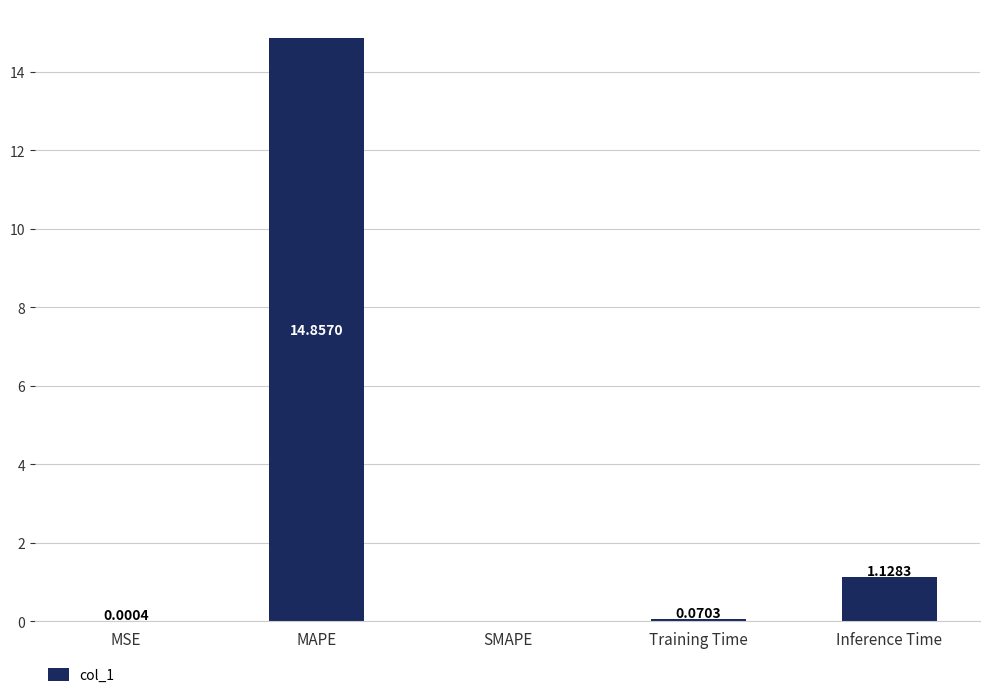

What is the sum of the values at MAPE and Inference Time?

16.0